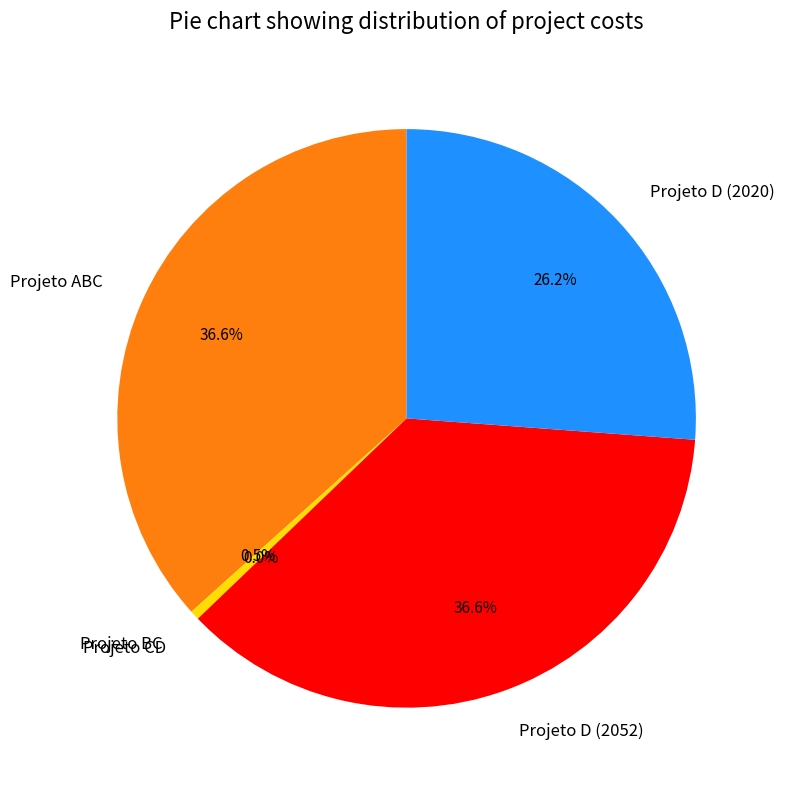

To the nearest percent, what percentage of the pie is Projeto D (2052)?

37%